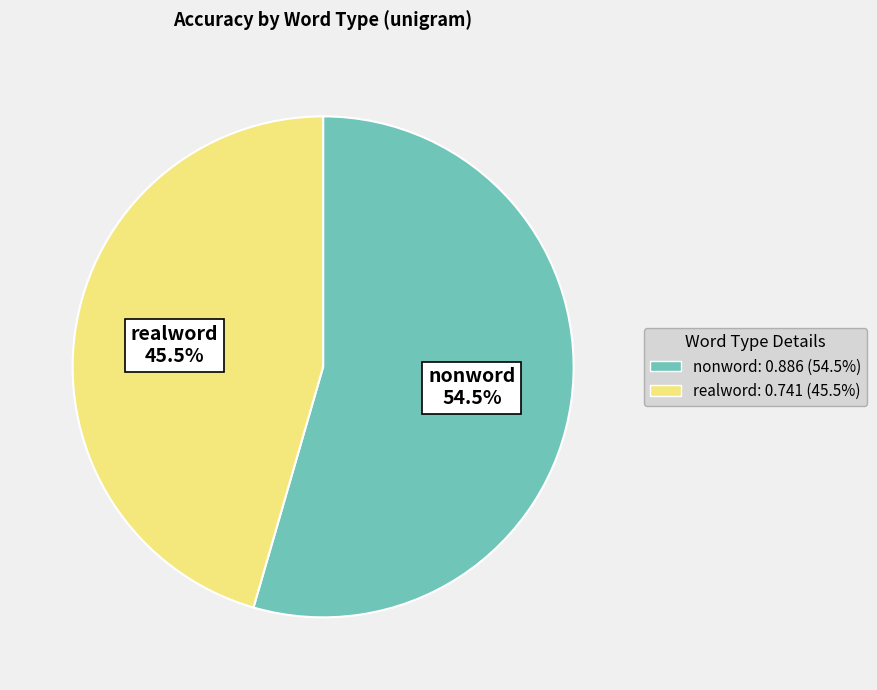

Rank the categories by value from lowest to highest.

realword, nonword